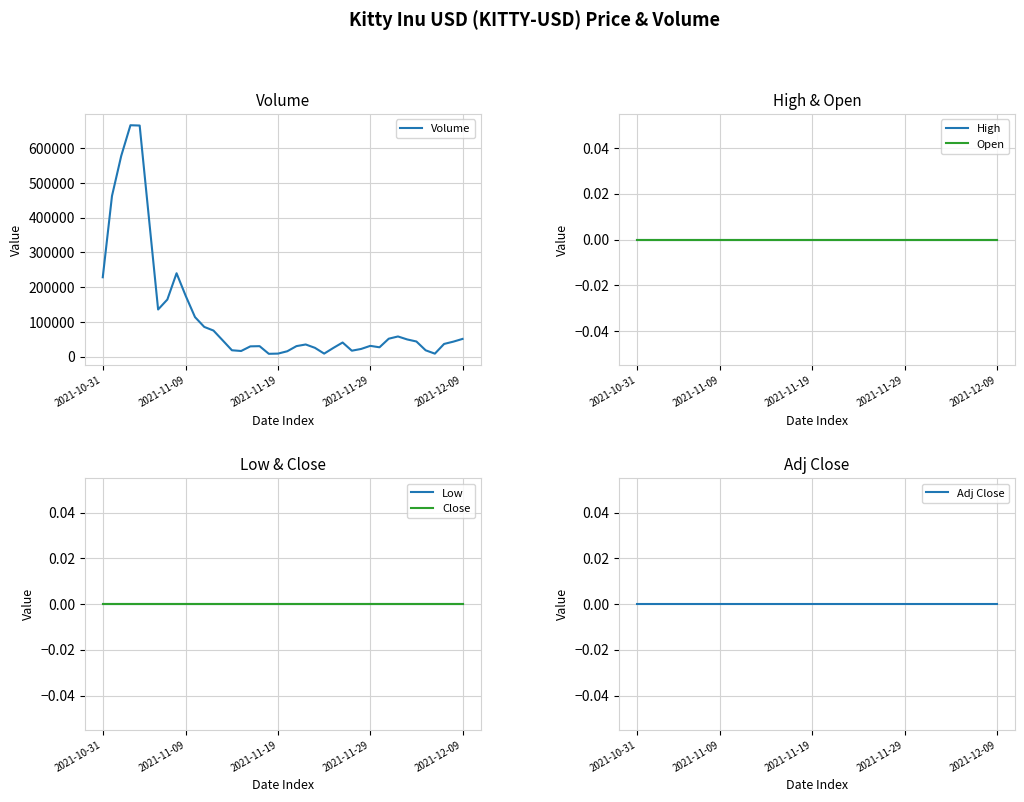

What is the difference between the second highest and minimum values in the Volume series?

657750